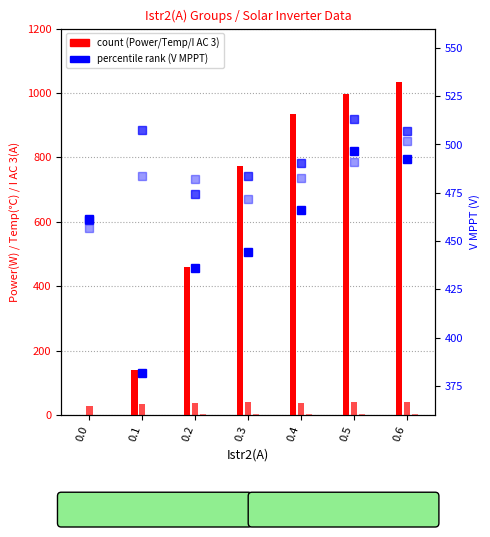

What is the approximate value of Temperature(℃) at 0.4?

38.4